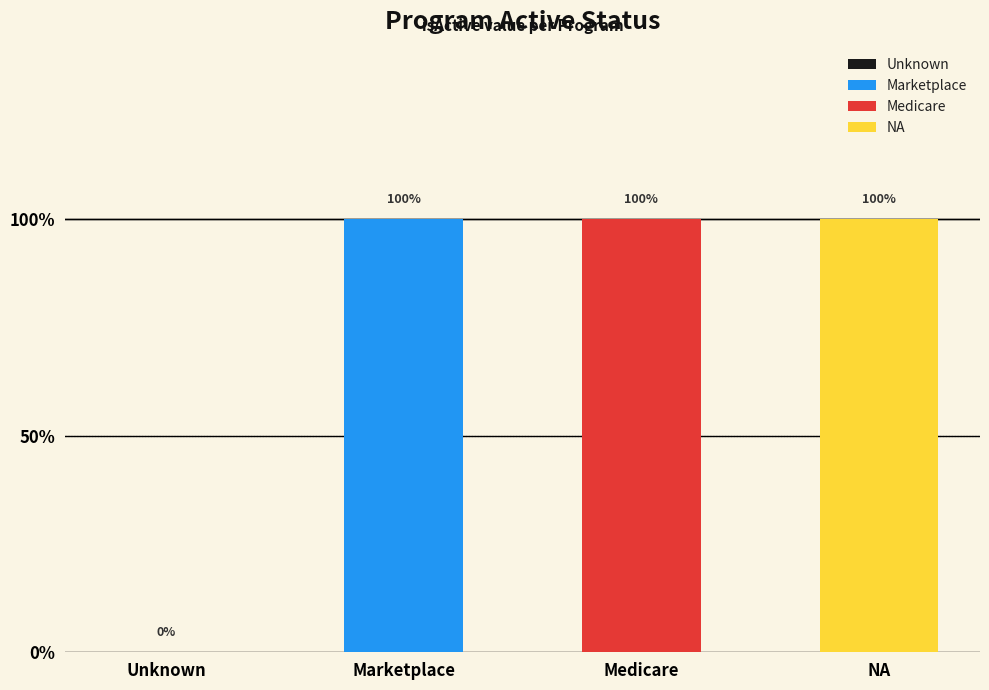

Which category has the lowest value across all series?

Unknown